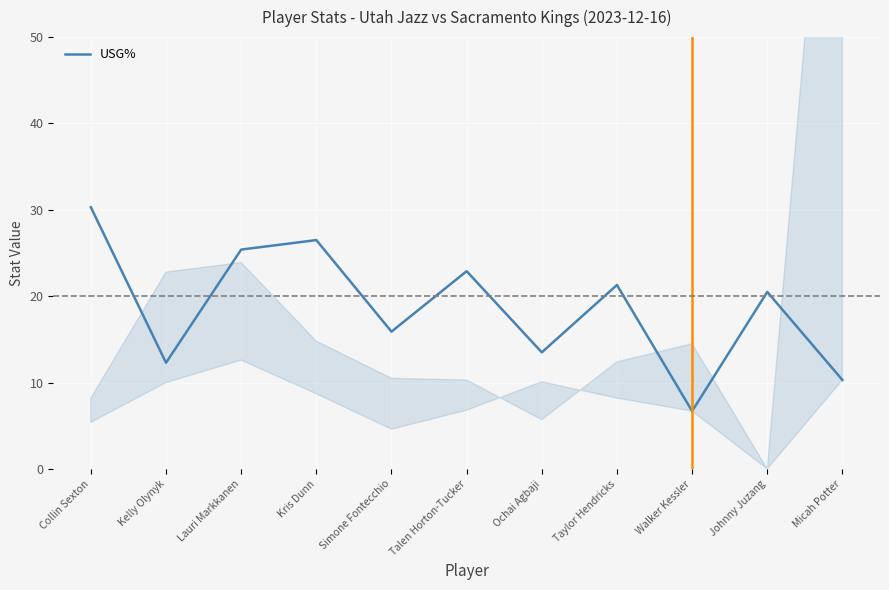

True or false: the data shows 10.3 at Micah Potter.

True